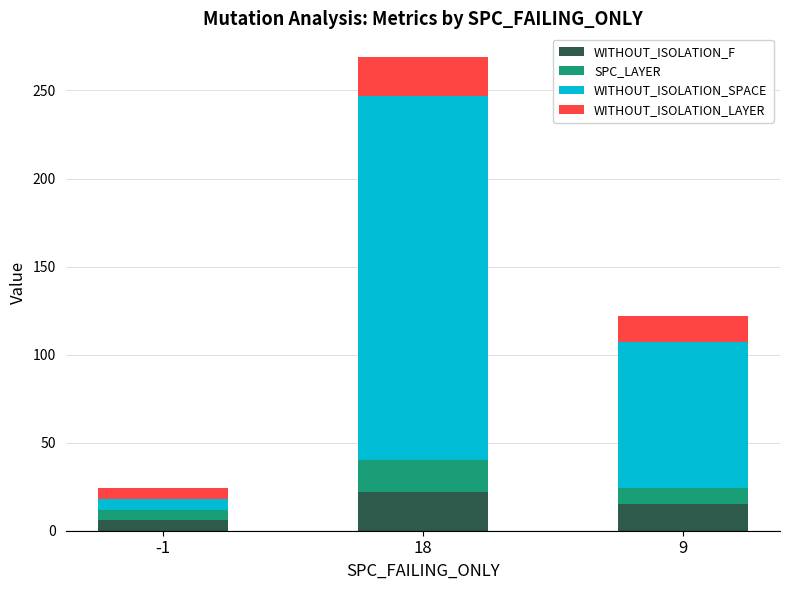

Does the chart contain stacked bars?

Yes